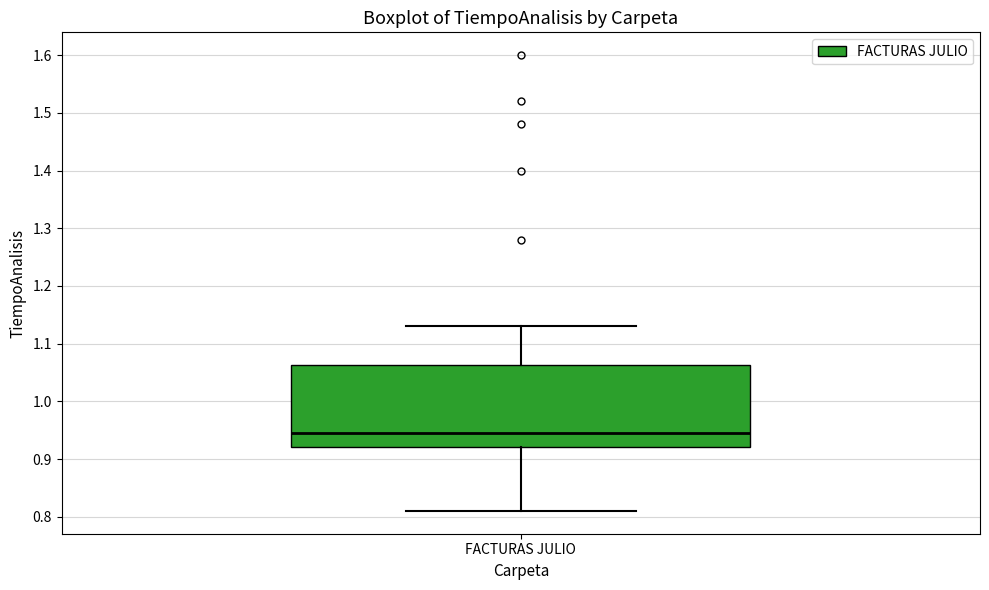

Read this box plot against the y-axis: the position of the median line, the range covered by the box, and the ends of both whiskers. The values are not printed on the chart, so give them approximately, as read against the axis.

median 0.95, box 0.92 to 1.06, whiskers 0.81 to 1.13